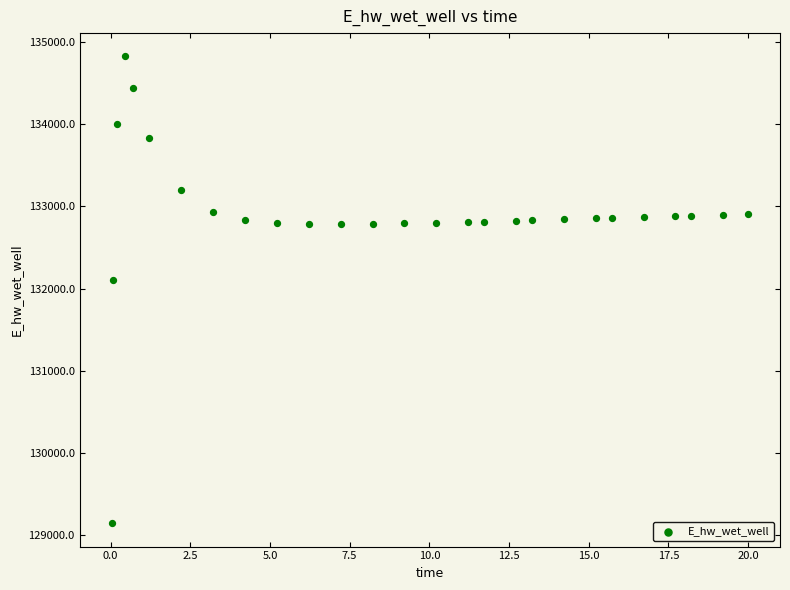

What is the range of X values (max minus min)?

20.0